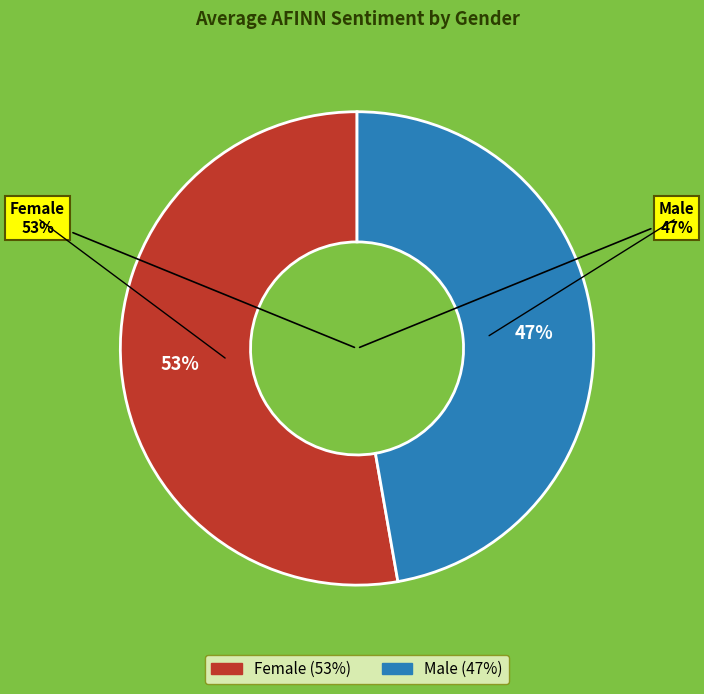

To the nearest percent, what portion does Female represent?

53%